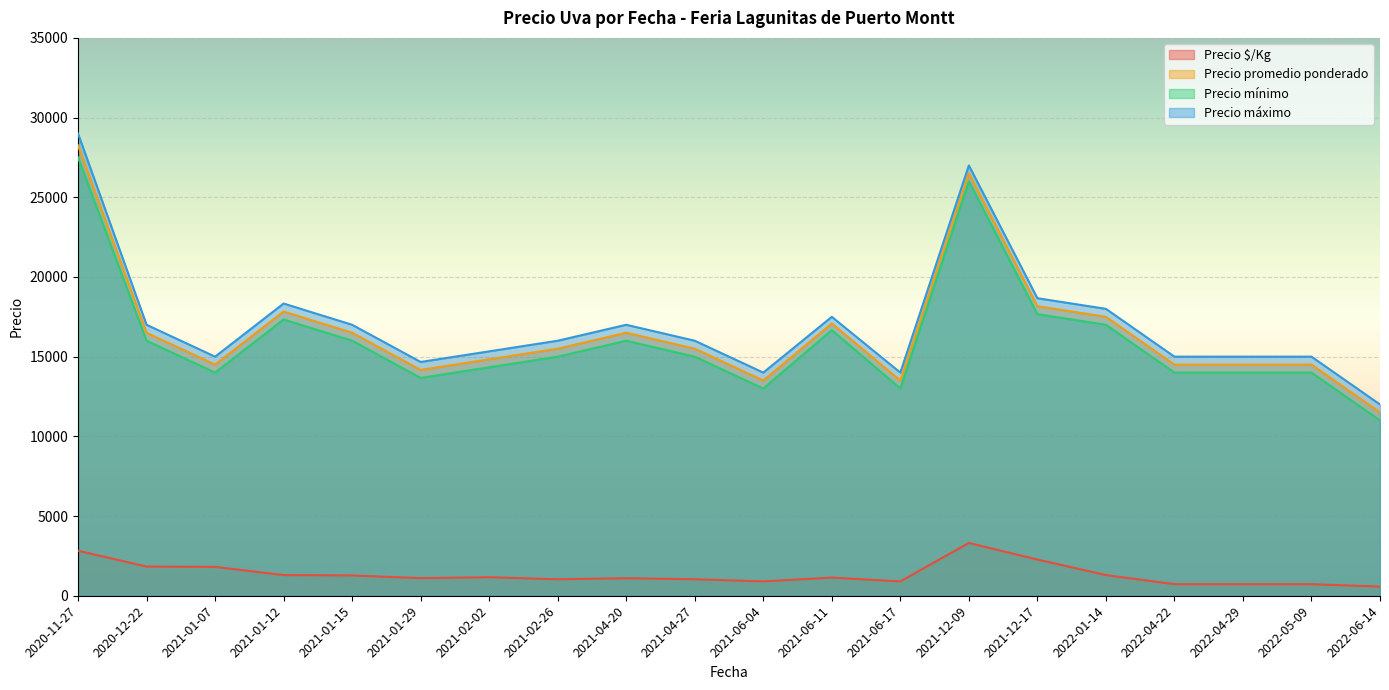

True or false: Precio máximo and Precio mínimo intersect in this chart.

False